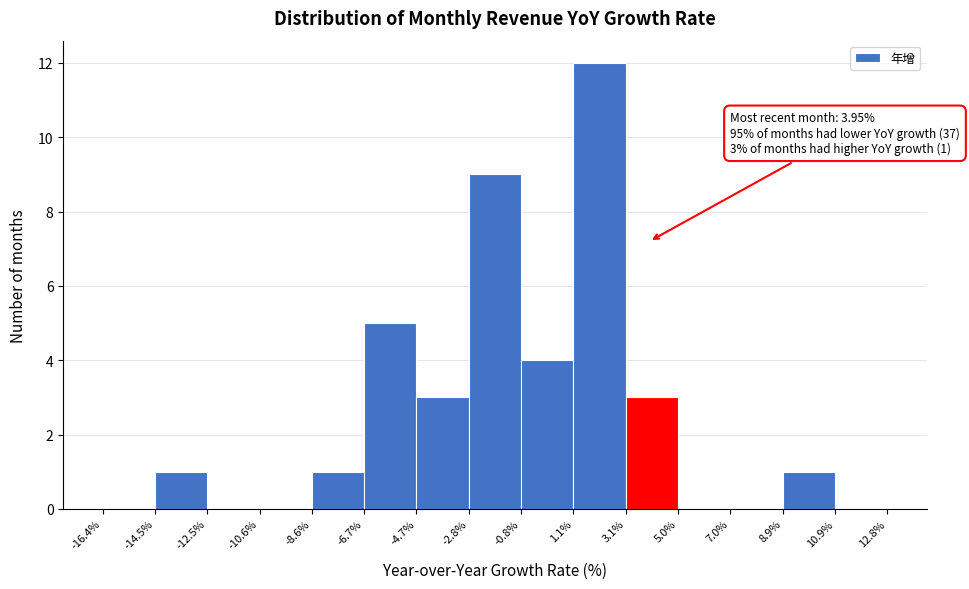

Over which range of the x-axis is the bar tallest?

1.1% to 3.1%